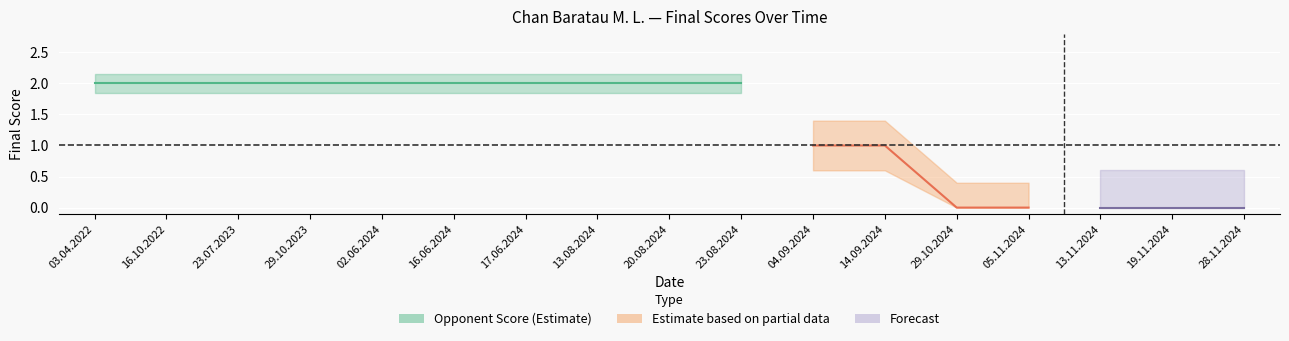

How many data points does each series have?

17